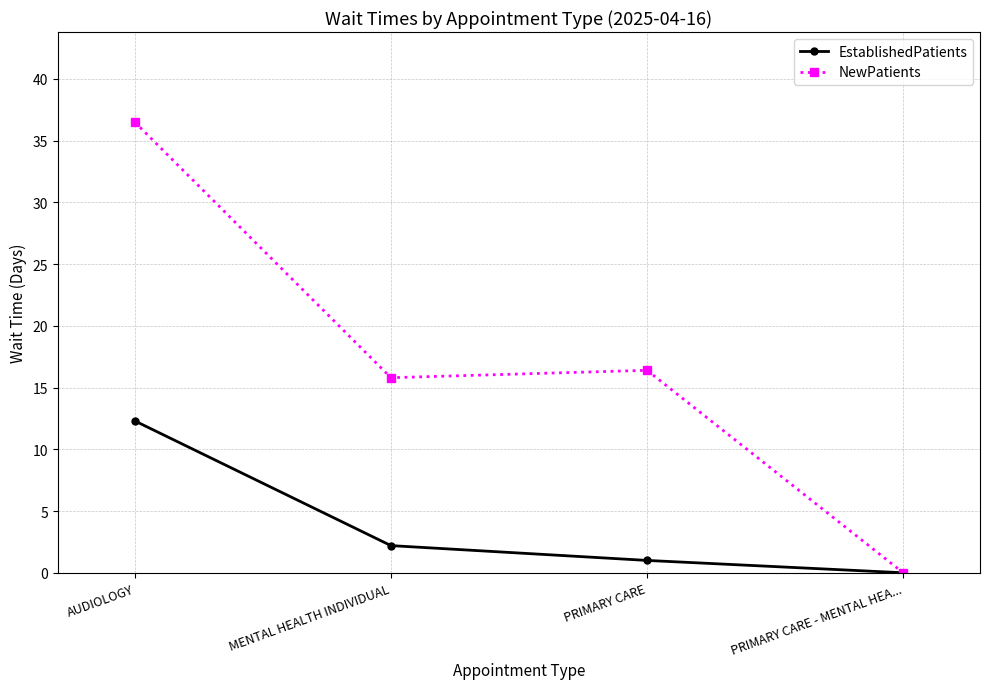

What position from the right is PRIMARY CARE - MENTAL HEA...?

1